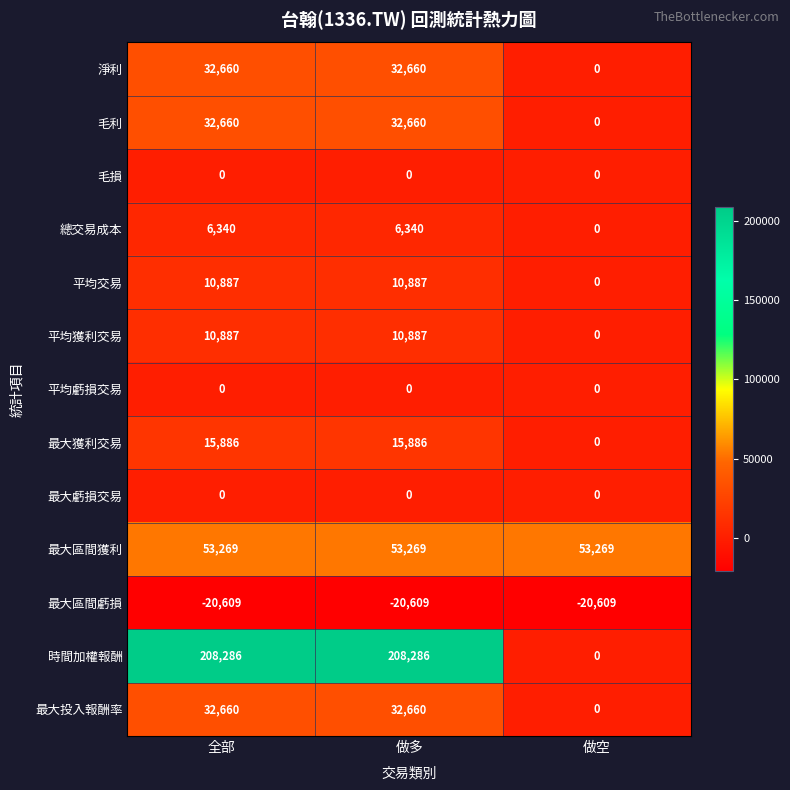

What is the lowest value of the 最大區間虧損 series?

-20609